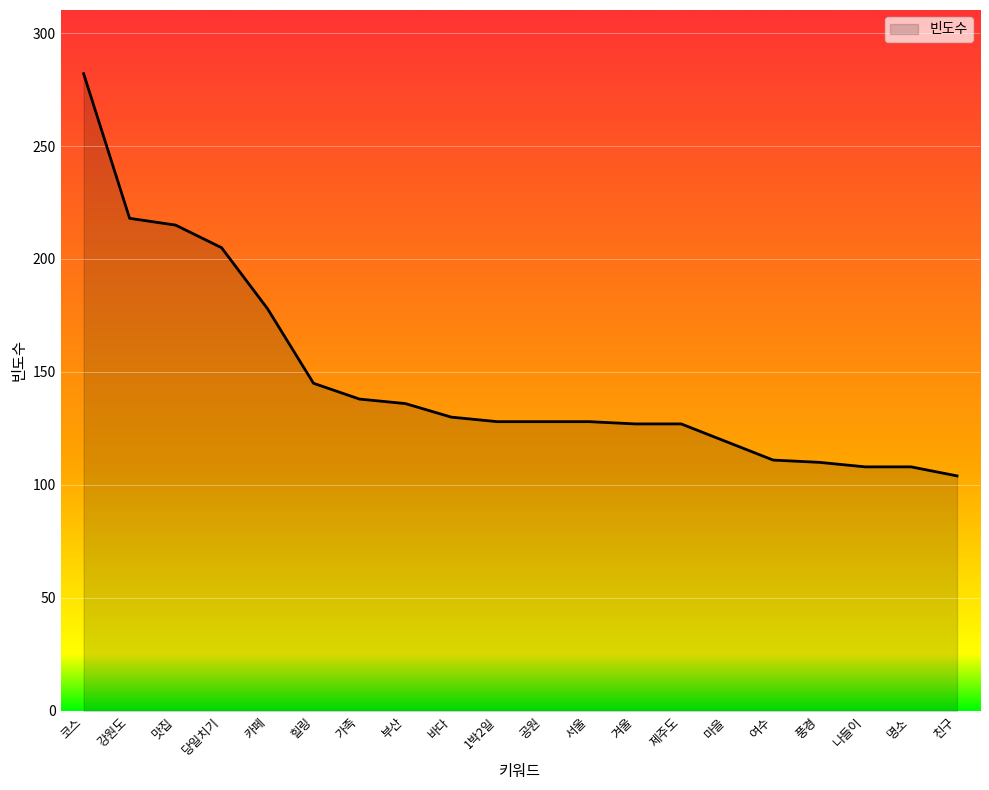

What is the change in value from 코스 to 맛집?

-67